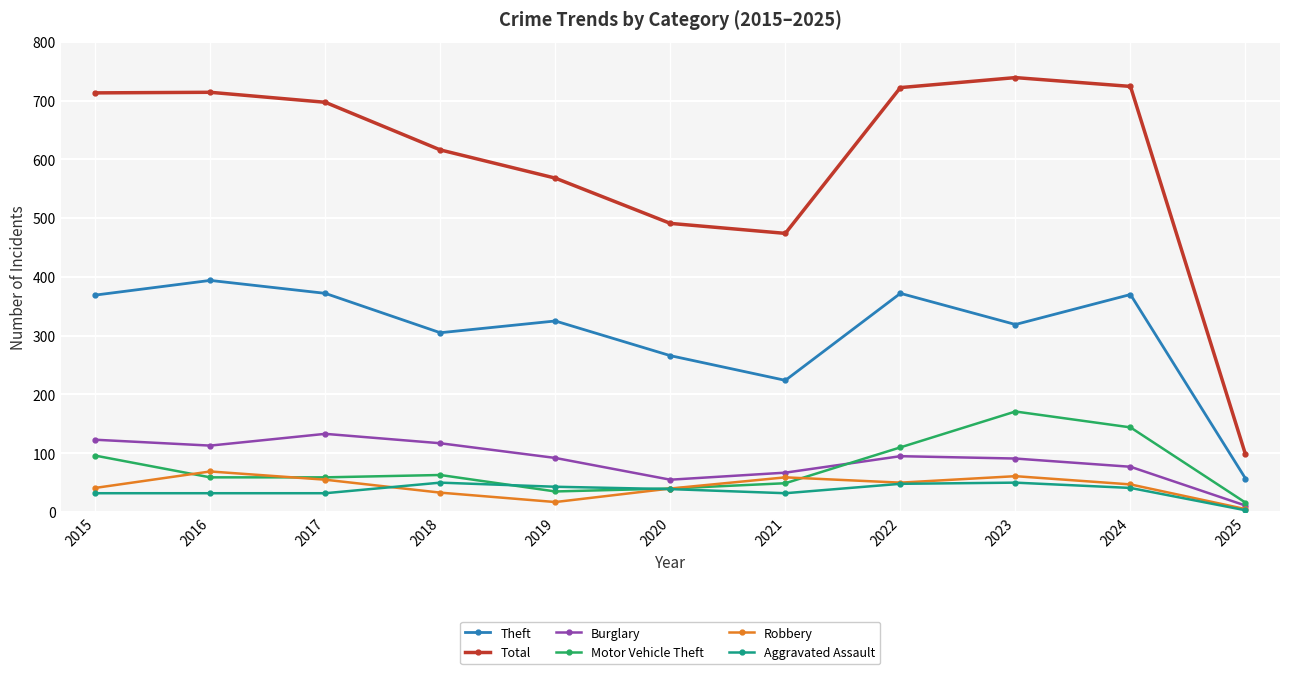

True or false: Theft and Aggravated Assault cross at least once.

False